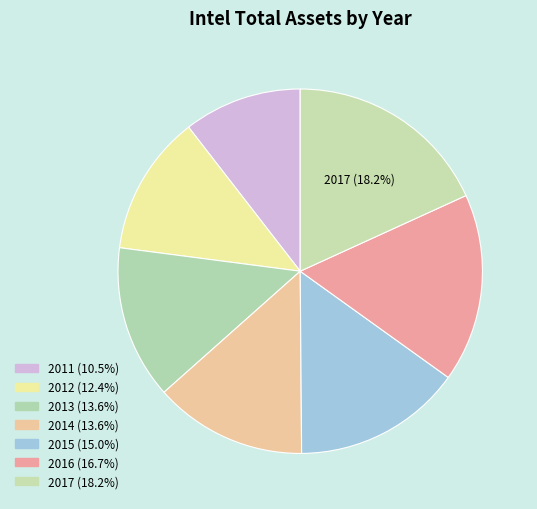

How many slices are in this pie chart?

7